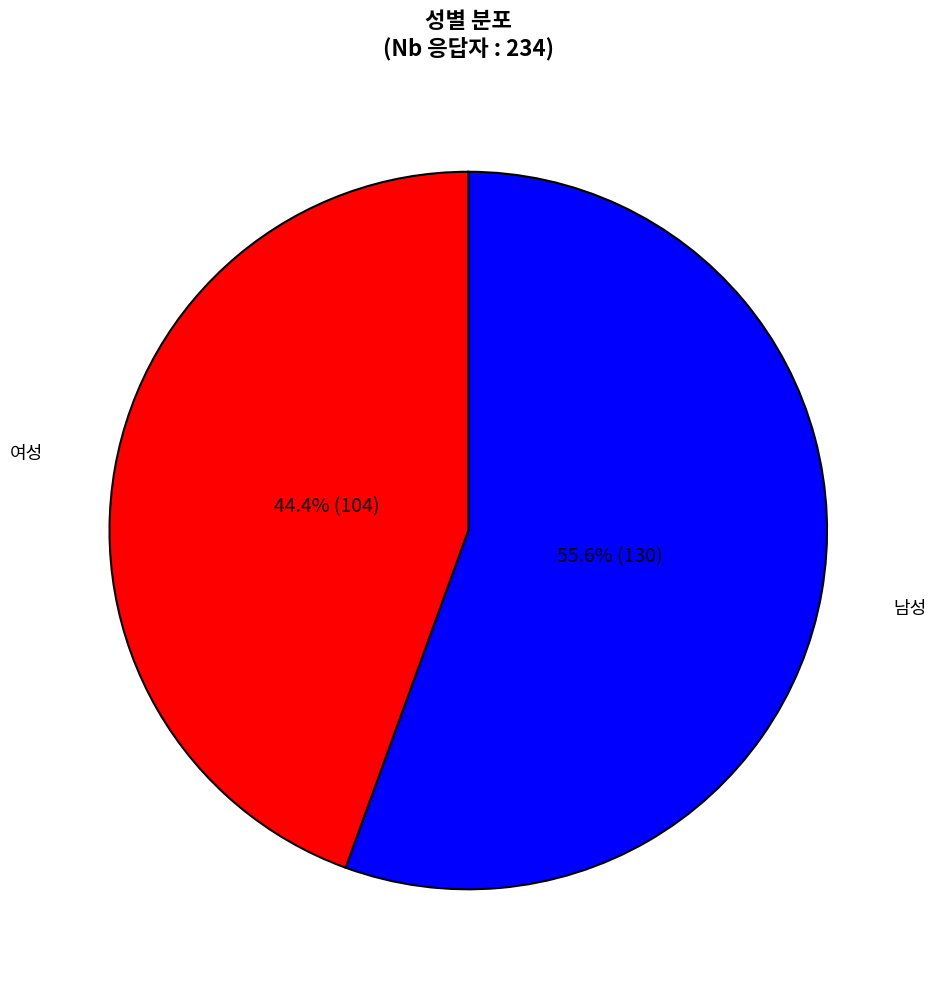

How many segments does this pie chart have?

2